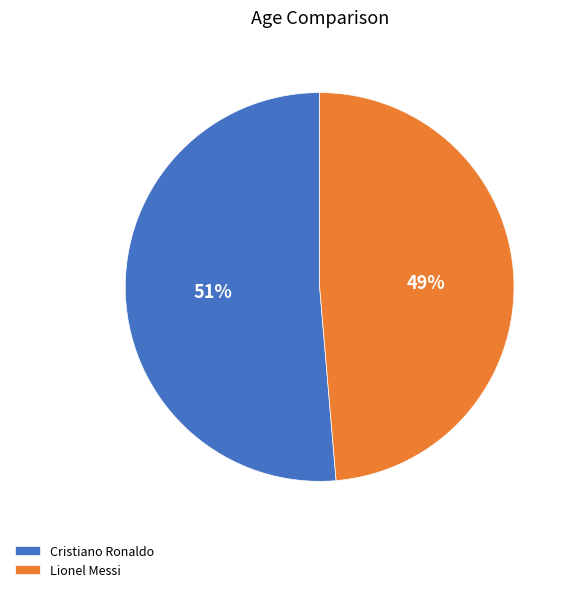

Is the sum of Cristiano Ronaldo and Lionel Messi greater than half?

Yes